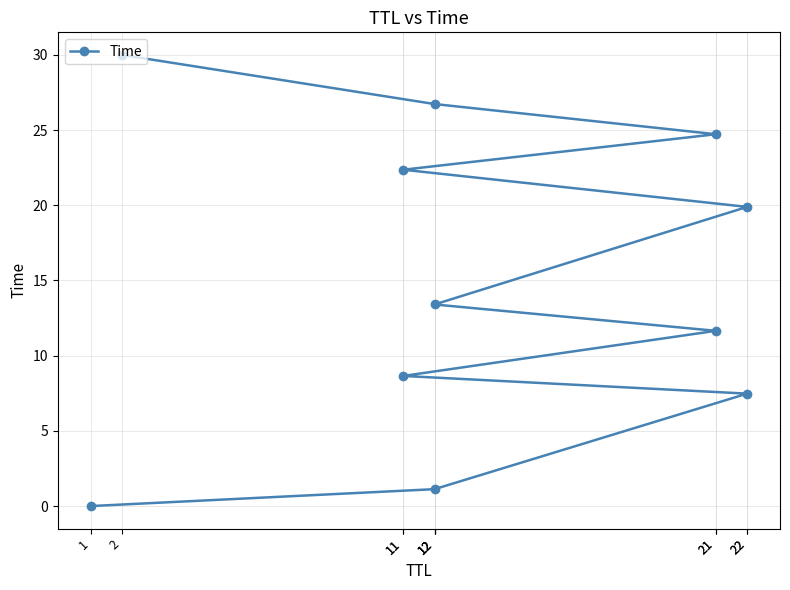

Where is the data nearest to the value 15?

12